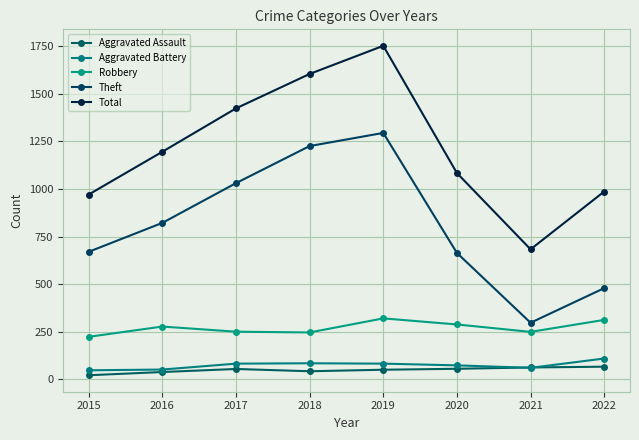

What is the value of the Theft point at the 3rd from the left?

1031